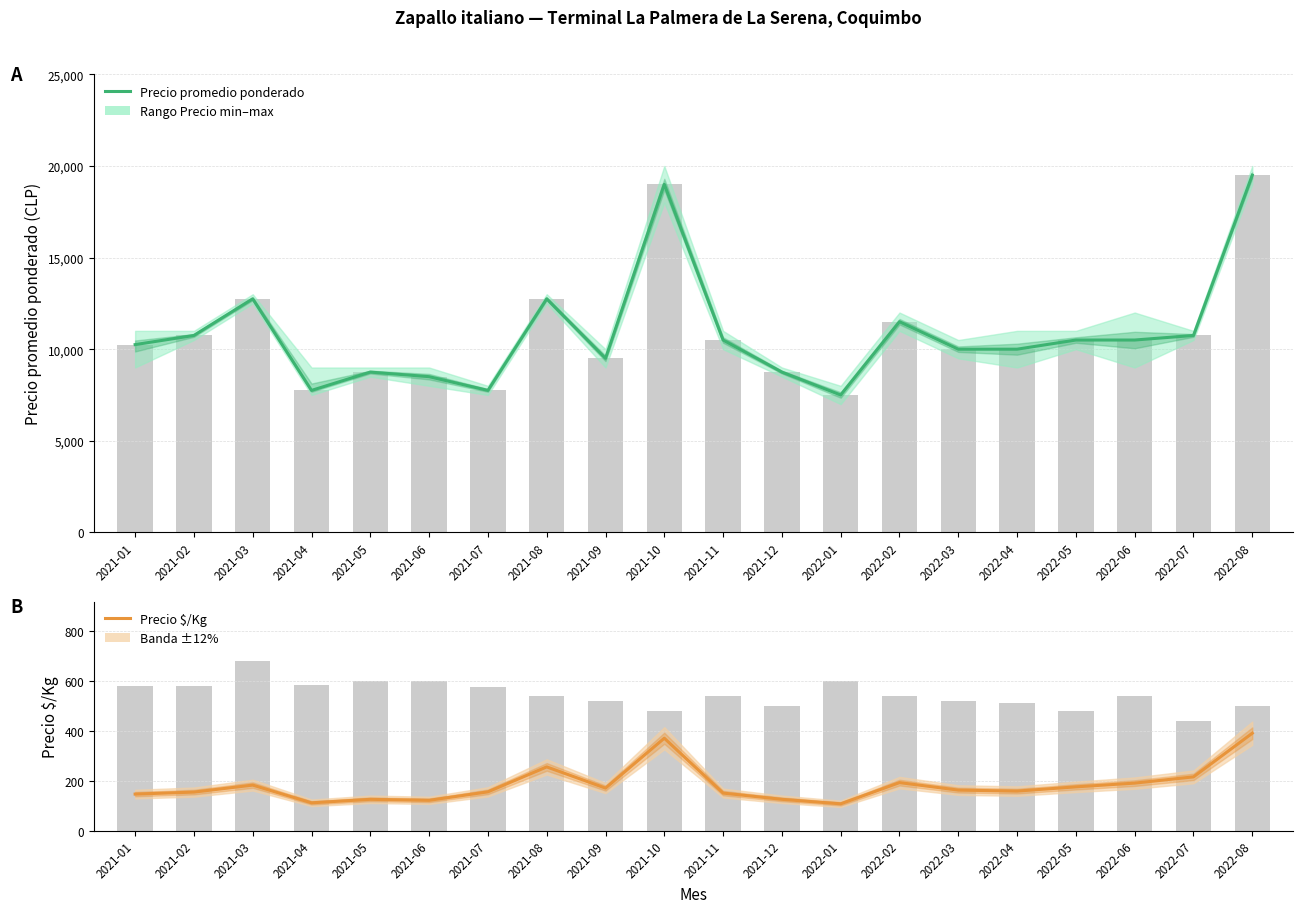

Reading left to right, extract all data points from this chart.

Precio promedio ponderado: 10250	10750	12750	7750	8750	8500	7750	12750	9500	19000	10500	8750	7500	11500	10000	10000	10500	10500	10750	19500
Precio $/Kg: 146	154	182	111	125	121	155	255	170	370	150	125	107	192	162	158	175	190	215	390